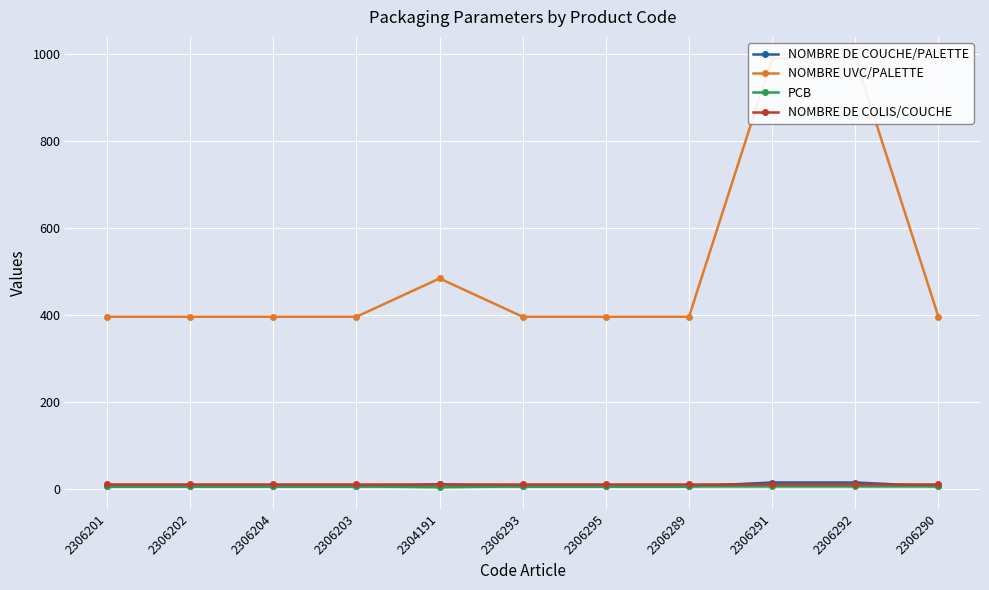

In NOMBRE UVC/PALETTE, how many points are higher than both neighbors (excluding endpoints)?

1